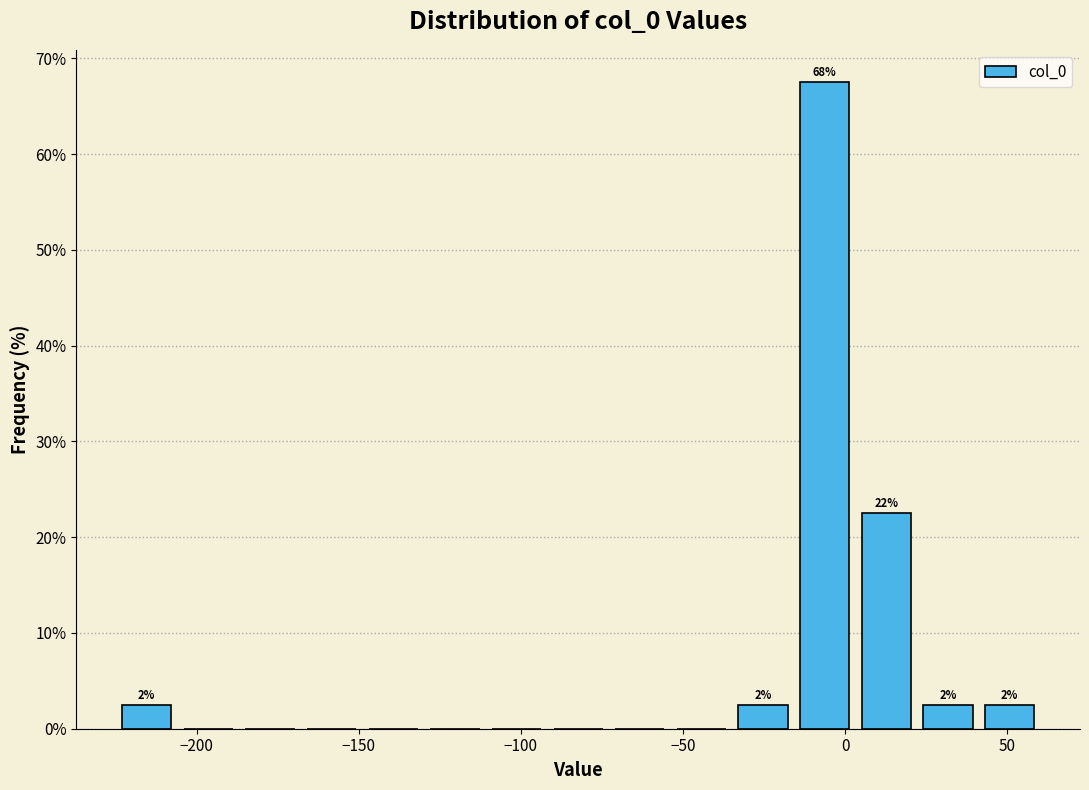

Read against the x-axis, roughly where is the centre of the tallest bar?

-5